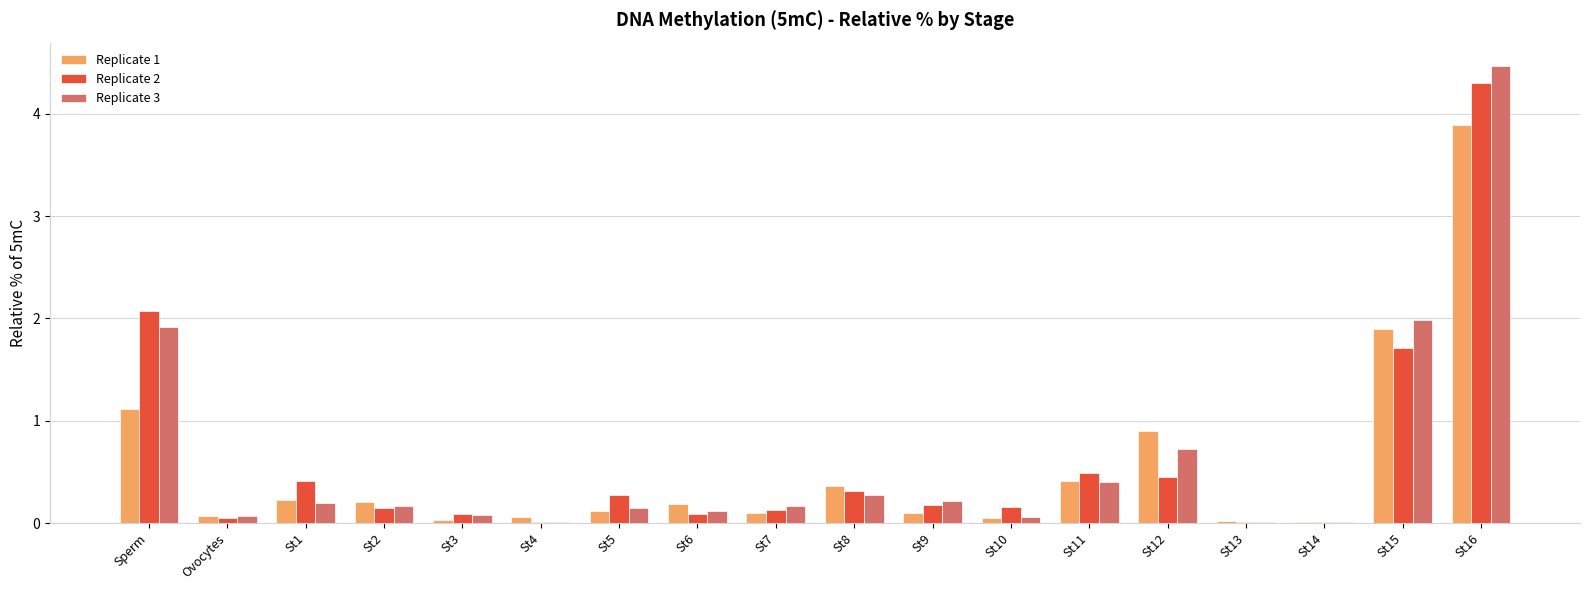

At which label does Replicate 3 reach its peak?

St16